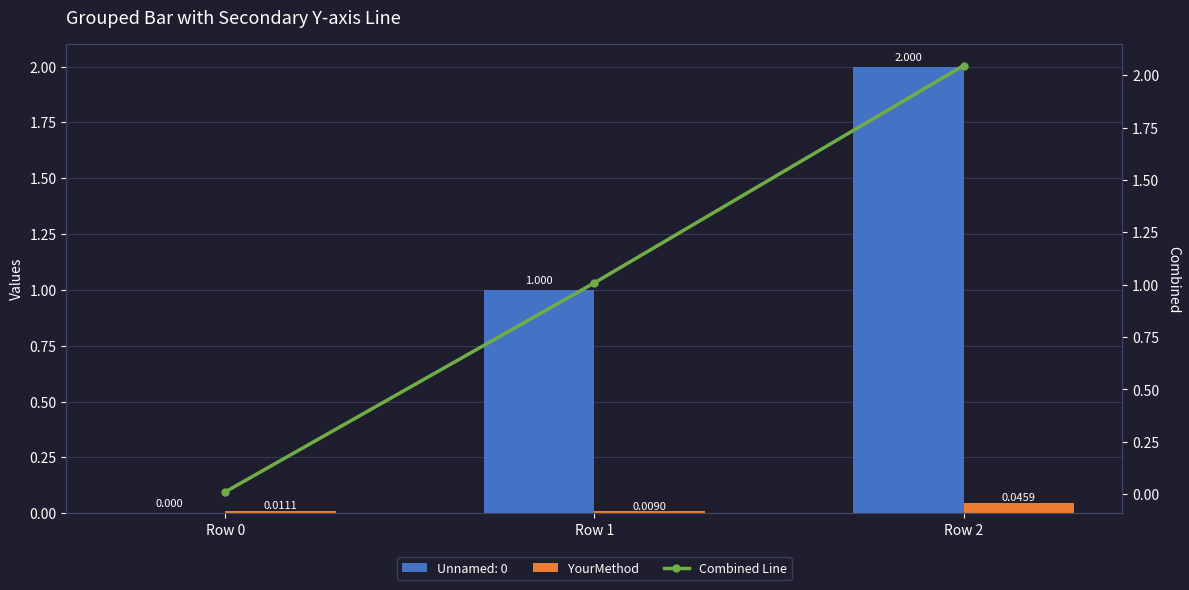

Which has a higher value, Row 0 or Row 1?

Row 0